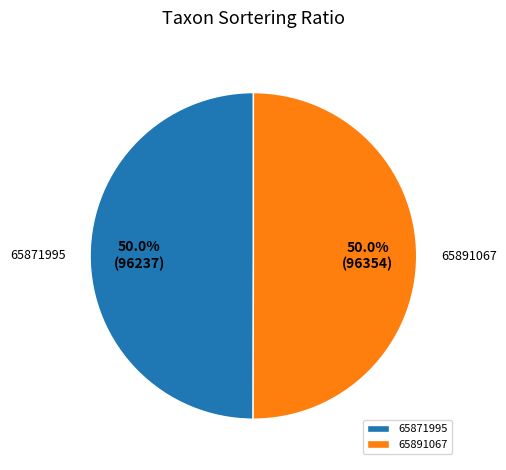

The 65891067 slice represents 37% of the pie. True or false?

False